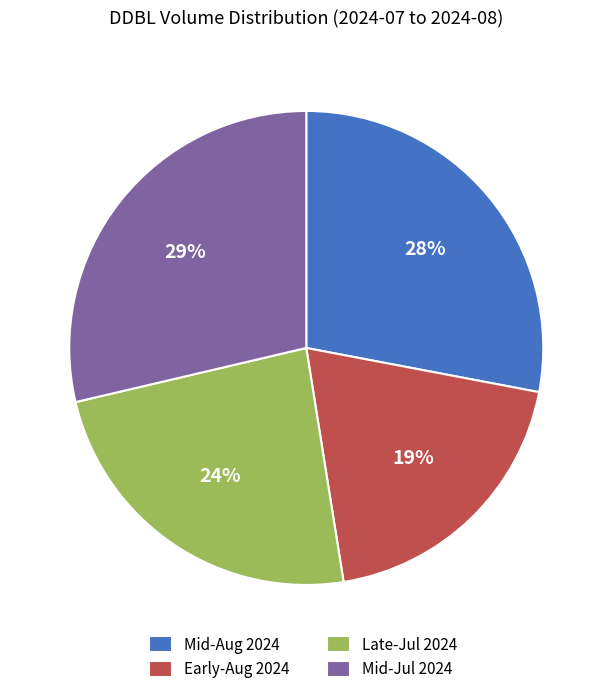

Combined, do Mid-Aug 2024 and Early-Aug 2024 account for over 50%?

No